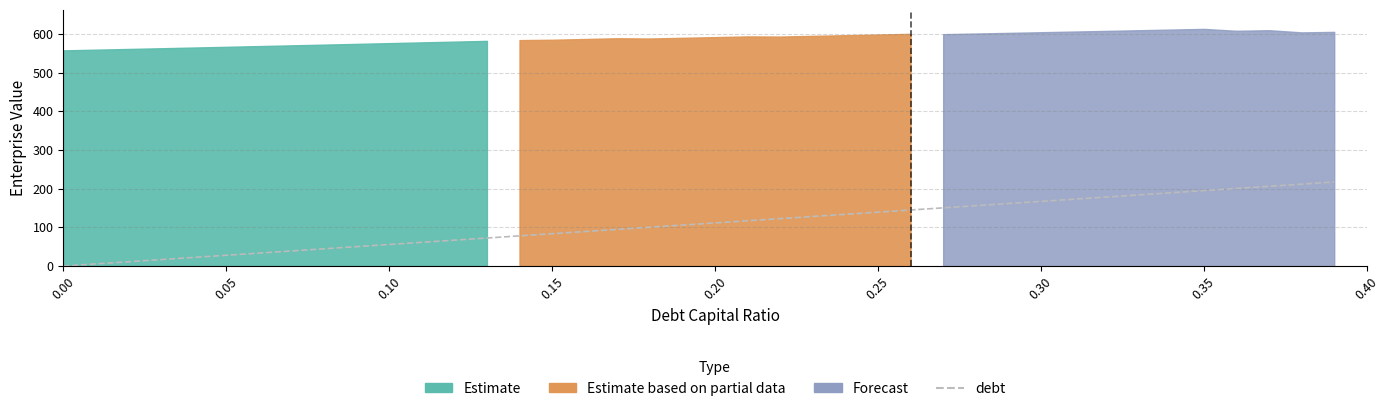

What position from the left is 0.35?

36